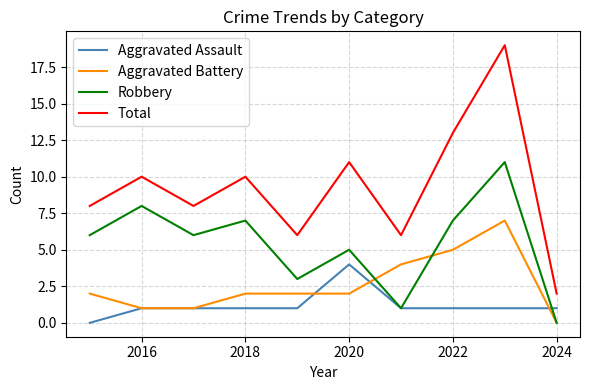

Which series has the largest total across all categories?

Total